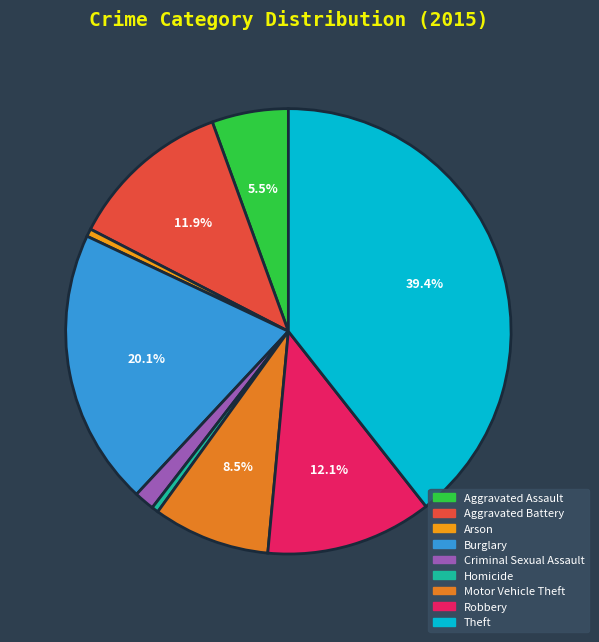

Is Robbery the majority of the pie?

No